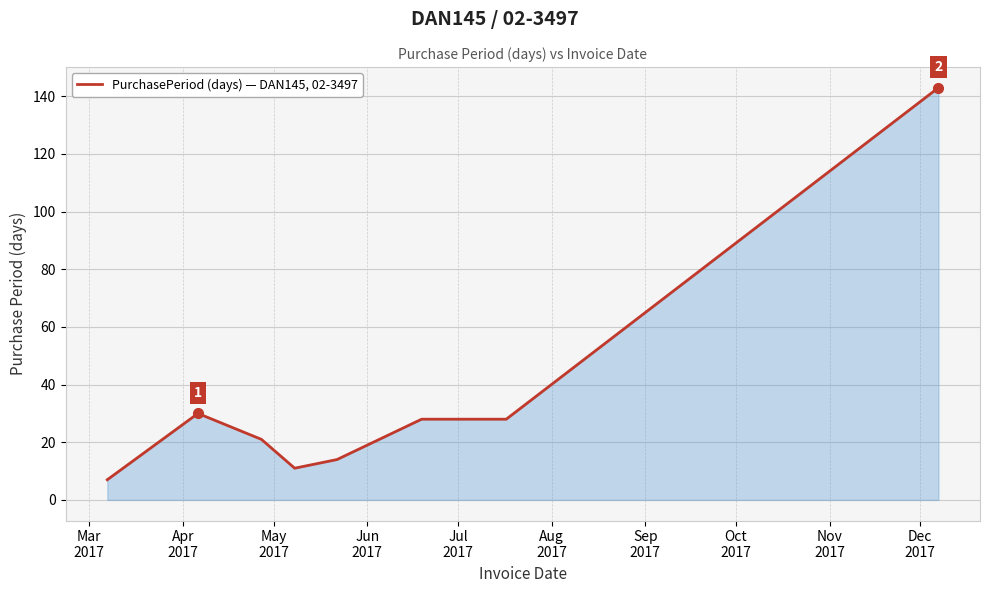

What is the smallest value displayed?

7